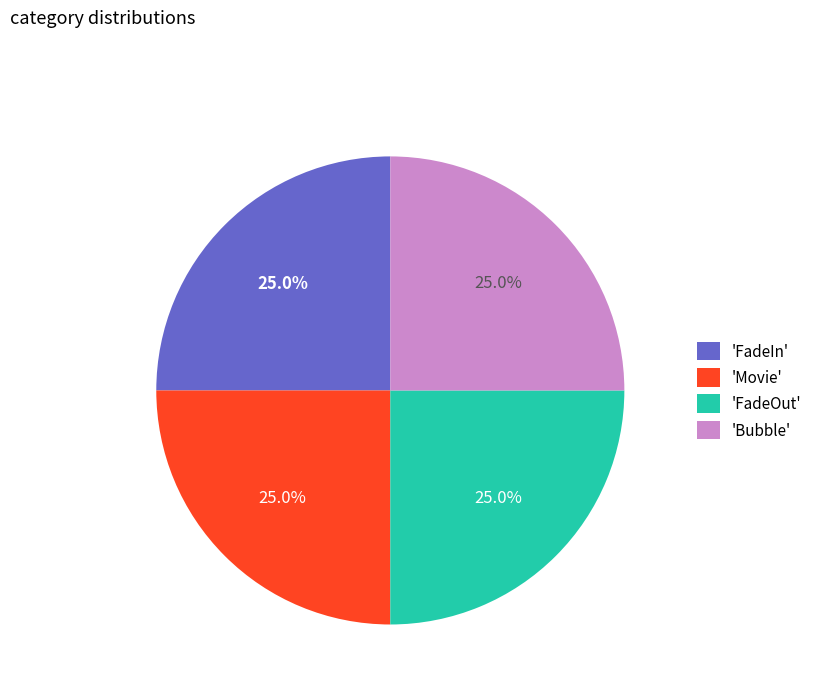

What percentage do 'Movie' and 'FadeIn' together represent?

50.0%